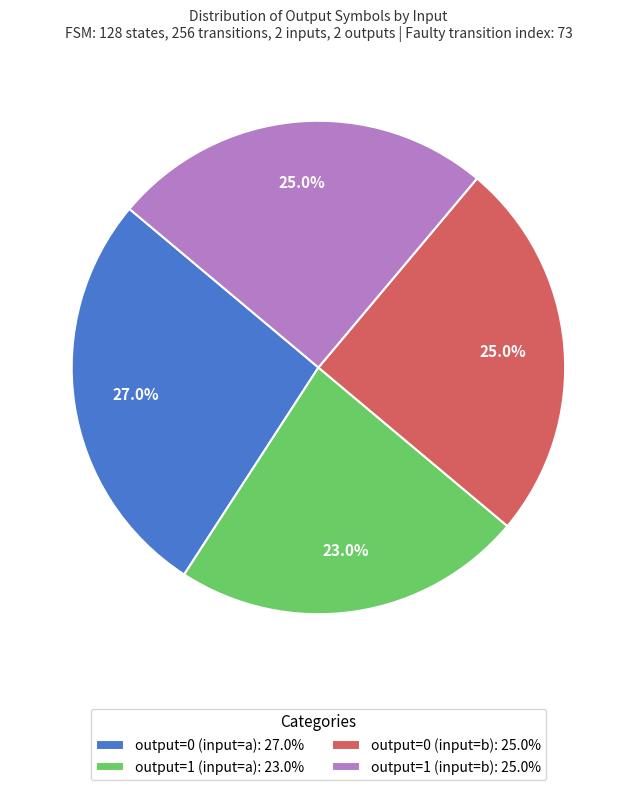

How much of the chart is everything except output=0 (input=a)?

73.0%